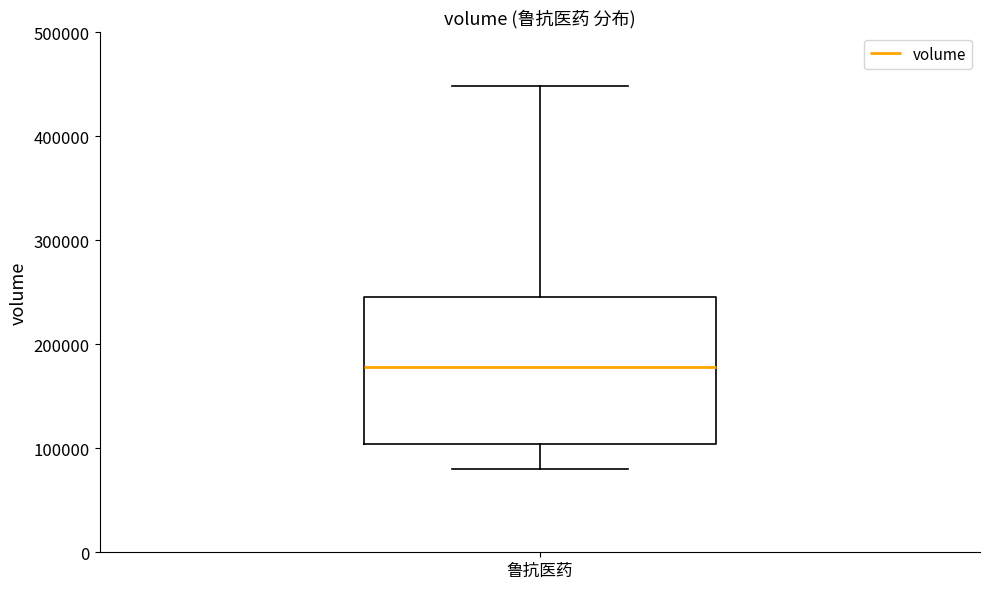

Read this box plot against the y-axis: the position of the median line, the range covered by the box, and the ends of both whiskers. The values are not printed on the chart, so give them approximately, as read against the axis.

median 180000, box 100000 to 250000, whiskers 80000 to 450000